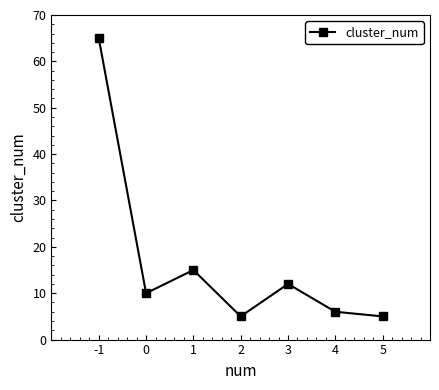

Is it true that the value at 5 is 5?

True